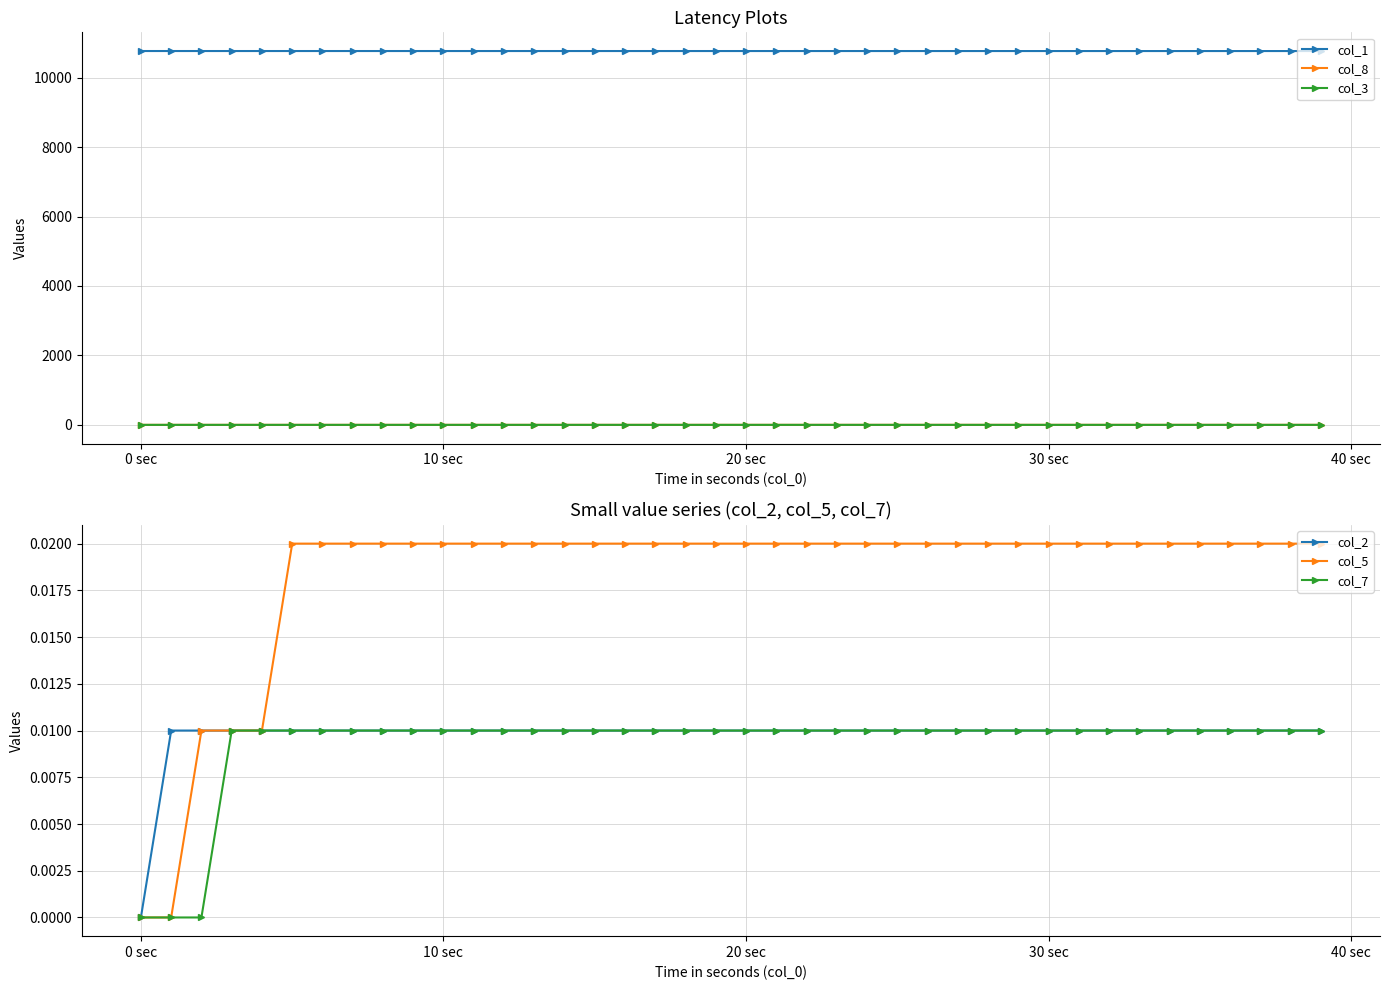

True or false: col_7 and col_2 cross at least once.

False